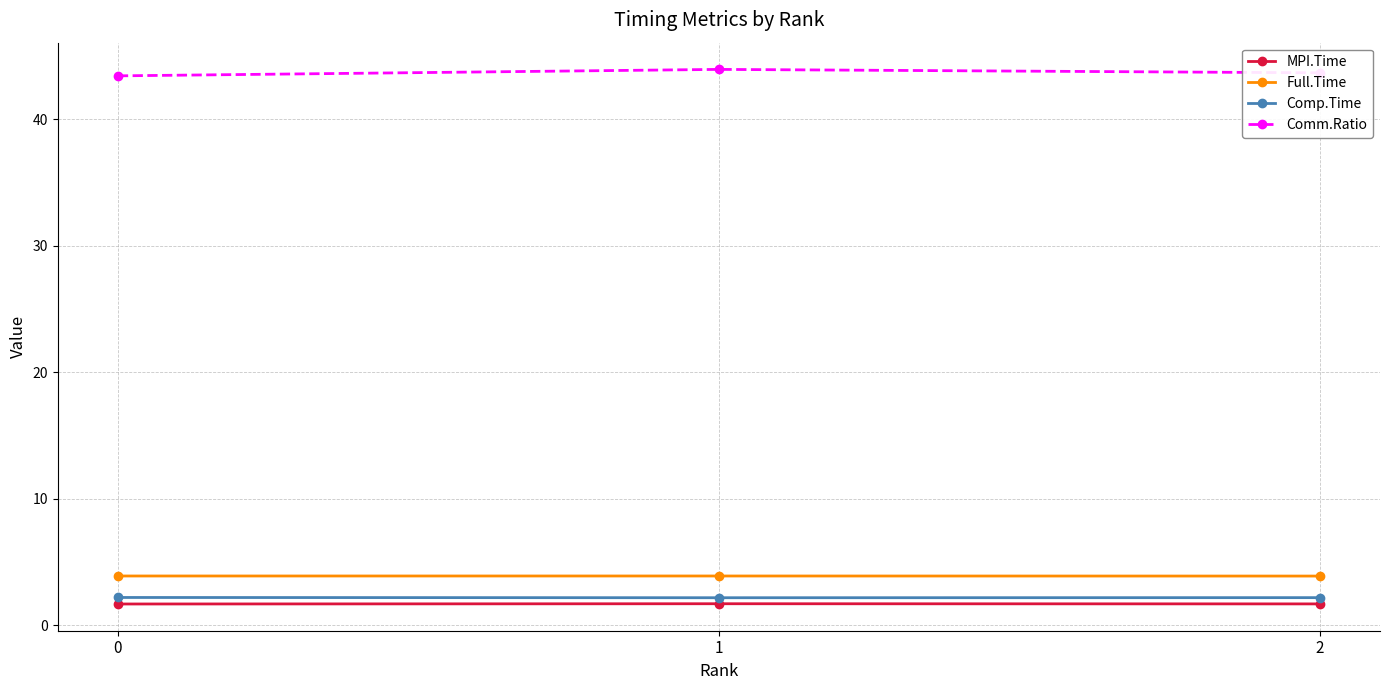

Is it true that Full.Time equals 3.9 at 0?

True